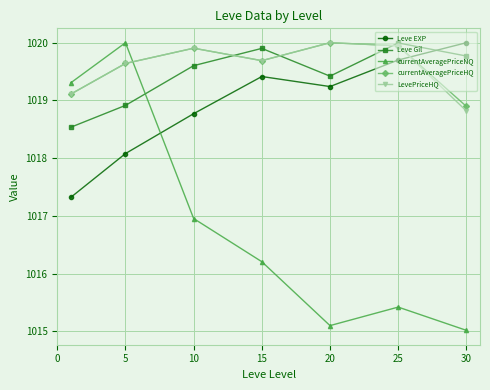

At how many categories does at least one series exceed 1016?

7